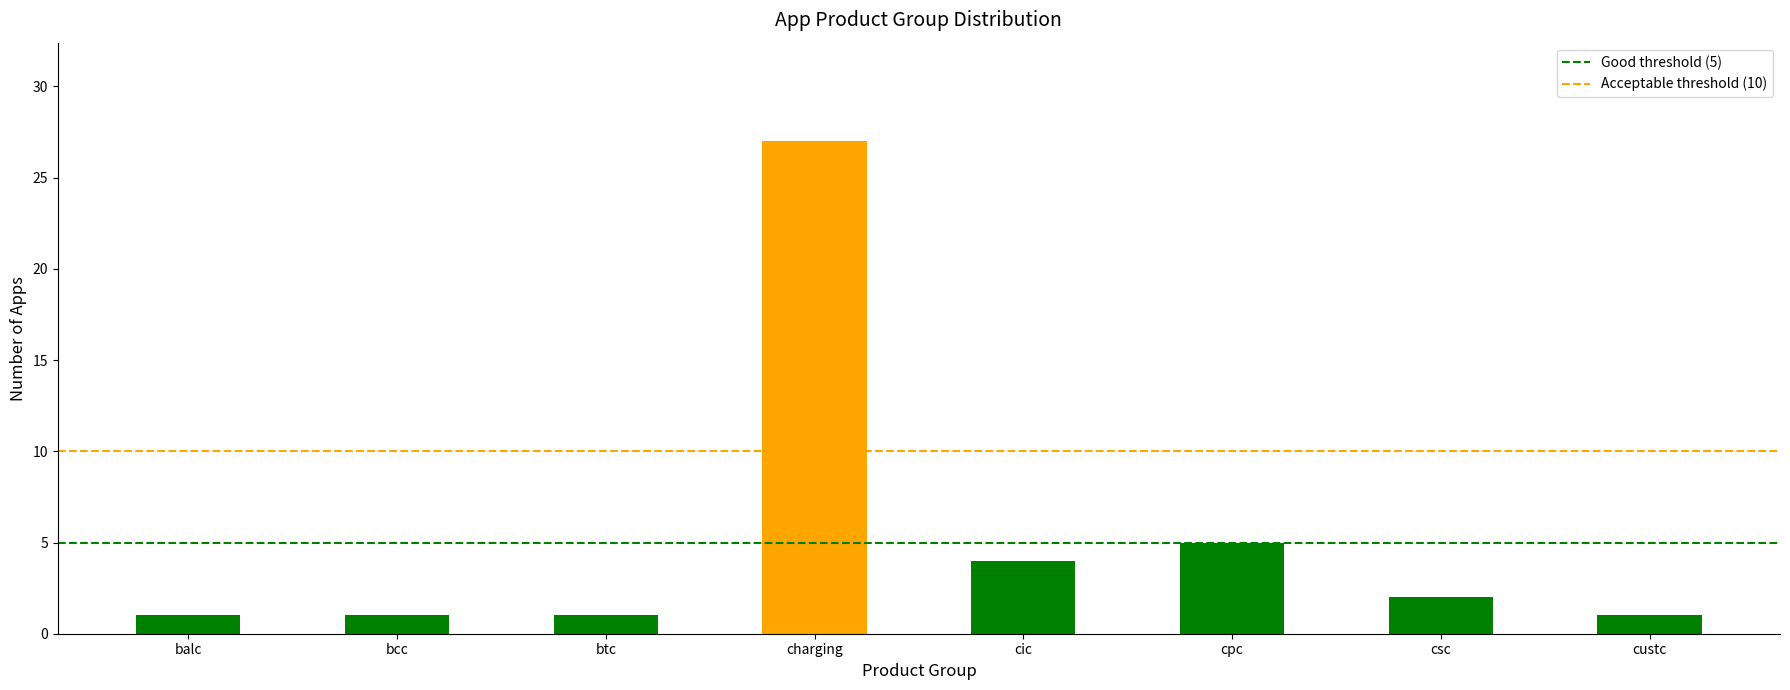

Where is the data nearest to the value 14?

cpc